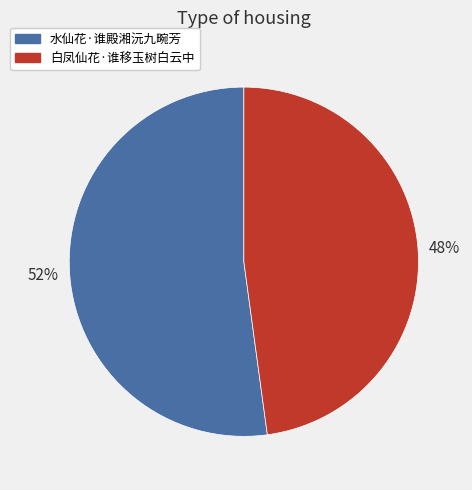

True or false: 白凤仙花·谁移玉树白云中 accounts for 48% of the total.

True